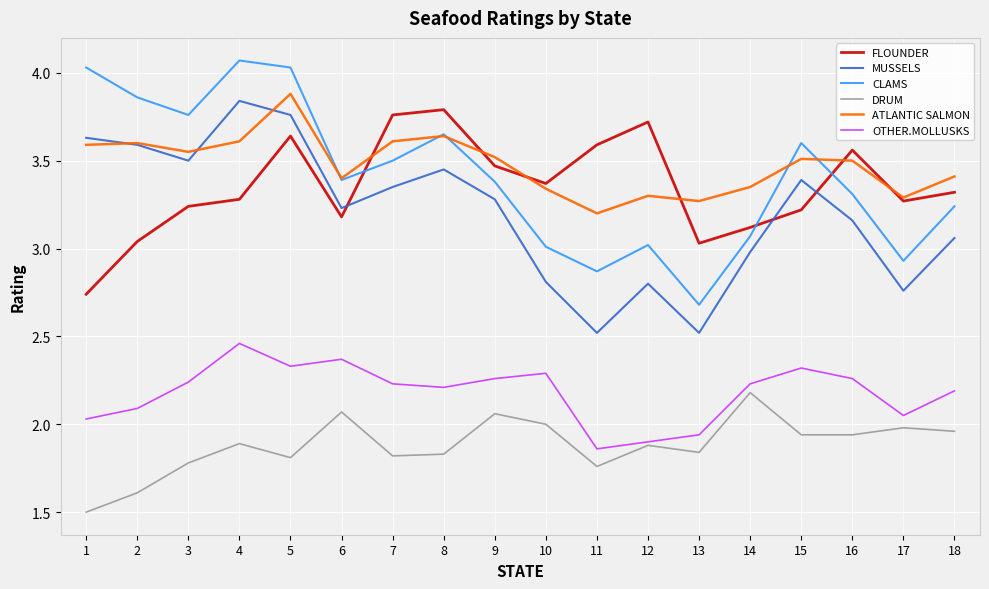

Which series changed the most between 5 and 14?

CLAMS